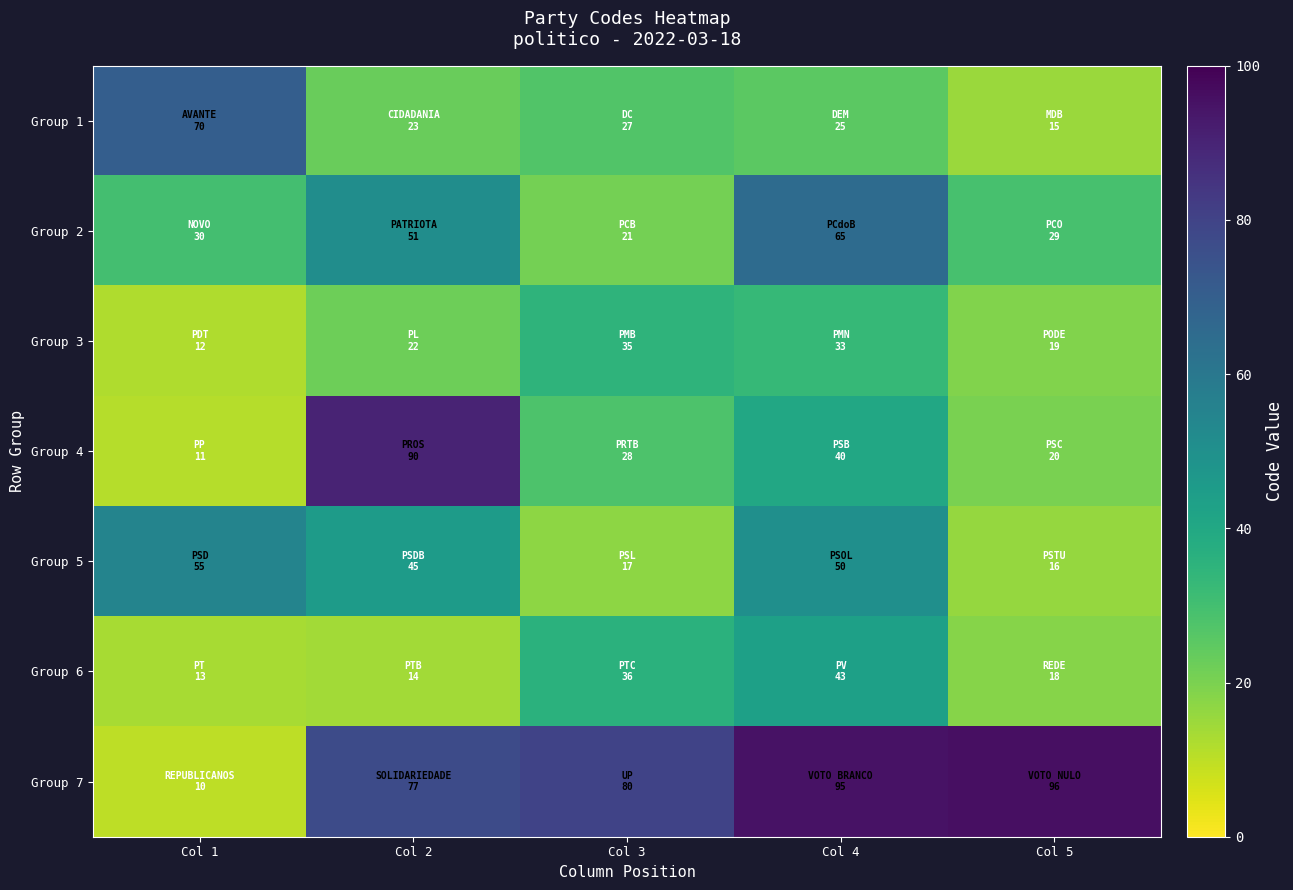

Which has a higher value, Col 1 or Col 3?

Col 1